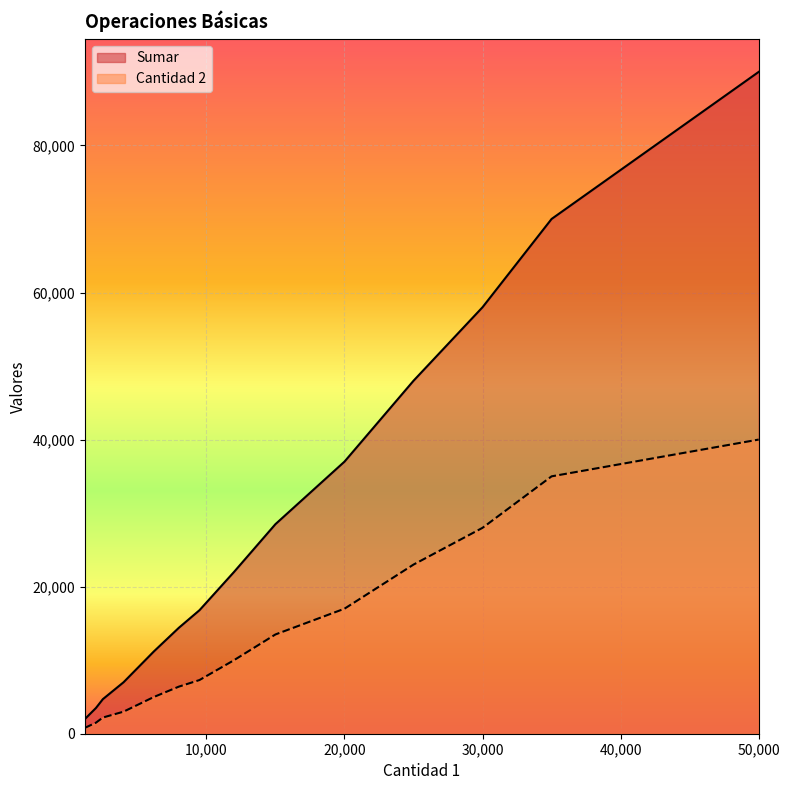

Reading left to right, list all the values displayed in this chart.

Sumar: 1200=2000	2000=3500	2500=4700	4000=7000	6200=11200	8000=14400	9500=16800	12000=22000	15000=28500	20000=37000	25000=48000	30000=58000	35000=70000	50000=90000
Cantidad 2: 1200=800	2000=1500	2500=2200	4000=3000	6200=5000	8000=6400	9500=7300	12000=10000	15000=13500	20000=17000	25000=23000	30000=28000	35000=35000	50000=40000